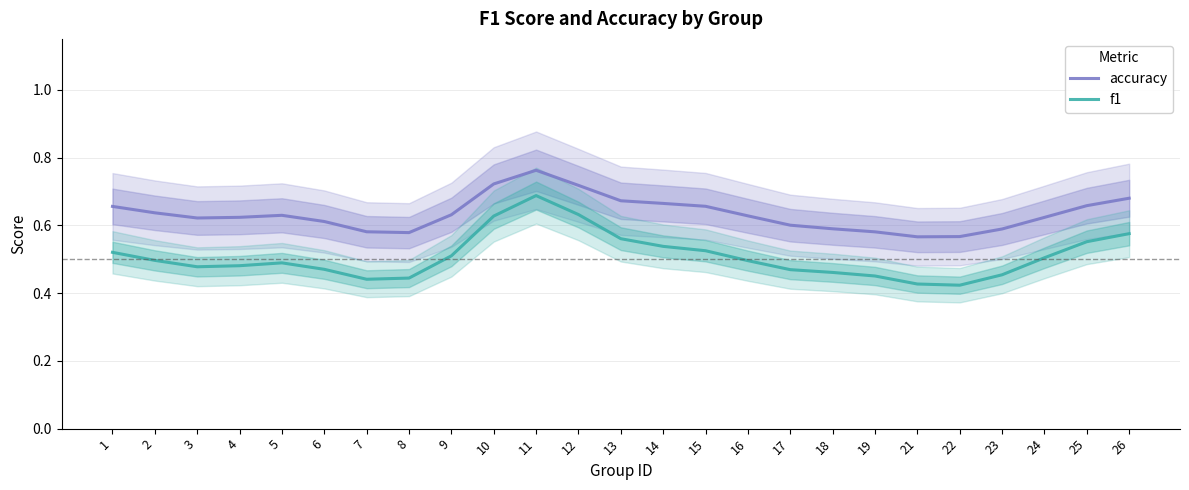

The f1 series shows 0.6 at 12. True or false?

True